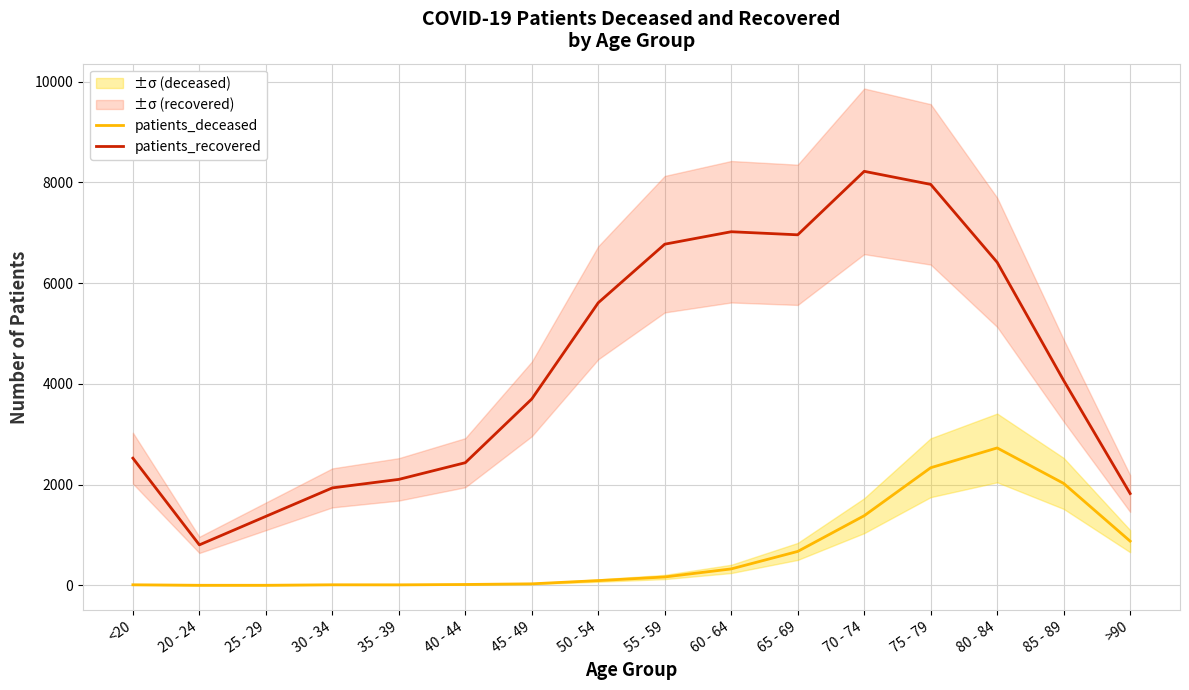

Is it true that patients_recovered equals 723 at 40 - 44?

False